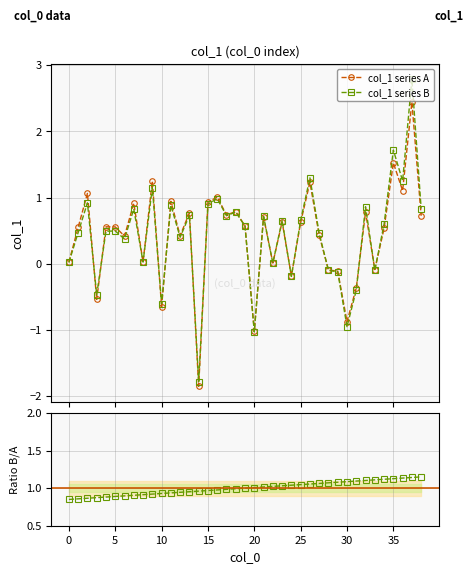

What is the value of the col_1 series A point at the 31st from the left?

-0.9